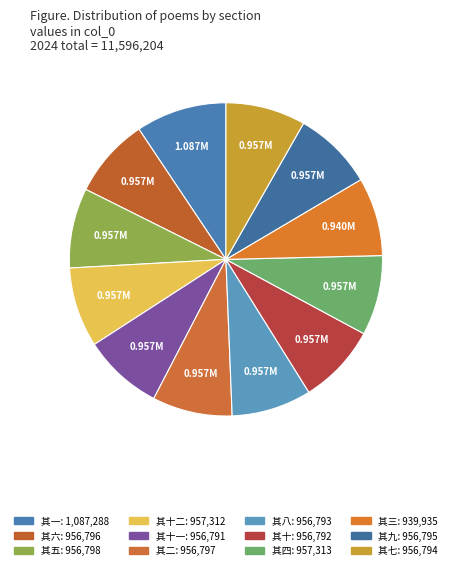

Count the number of slices in the pie.

12